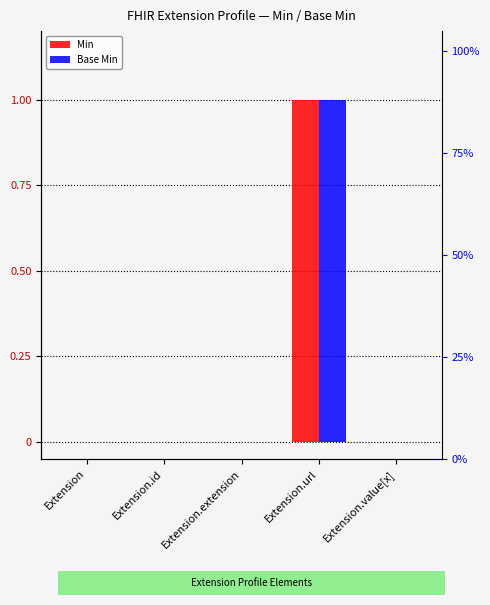

At which category is the sum across all series the highest?

Extension.url